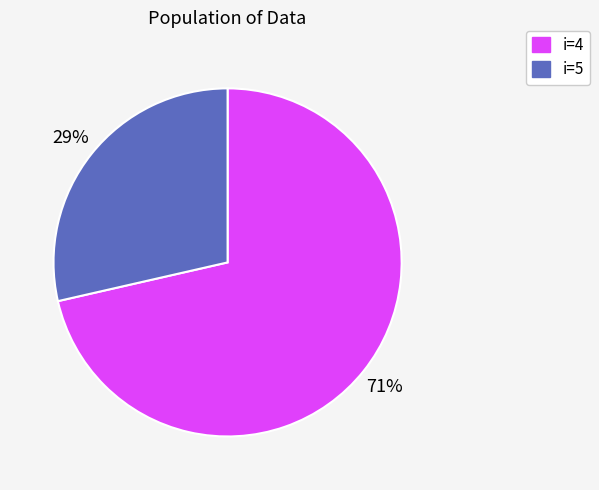

What is the largest slice in the pie chart?

i=4